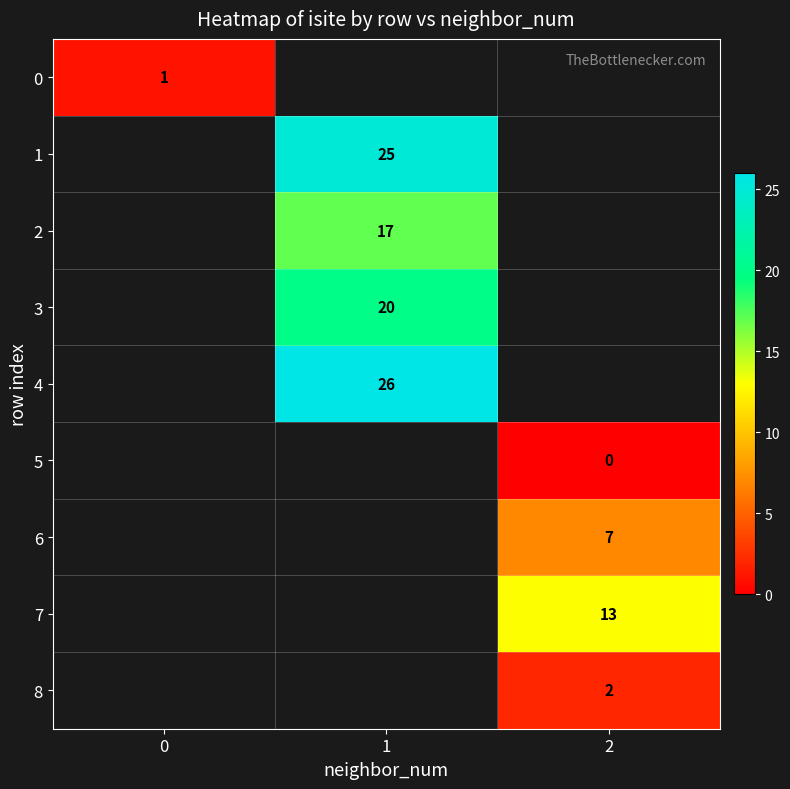

True or false: 8 has a value of 3 at 2.

False